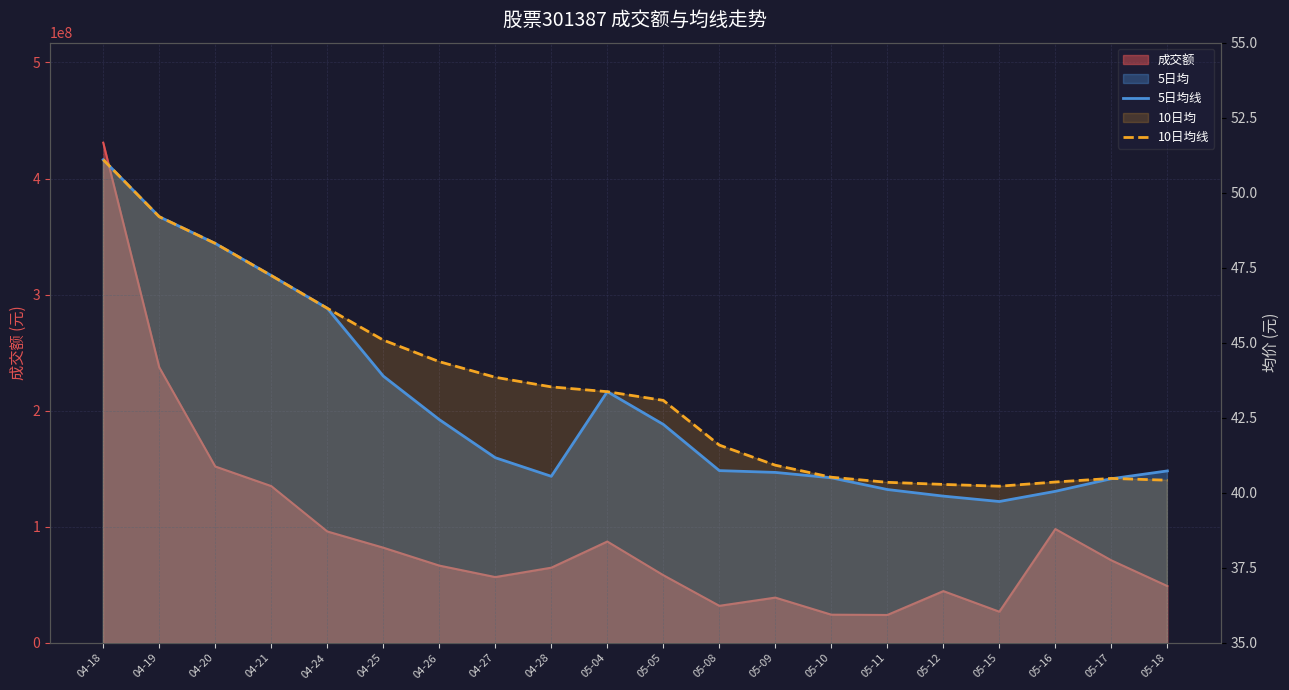

Which series has the widest spread of values?

5日均线